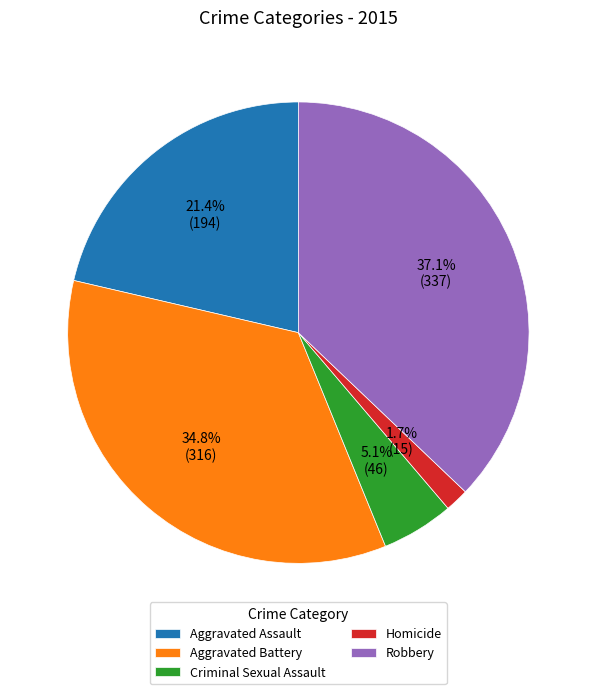

Do Homicide and Robbery together represent more than half of the pie?

No